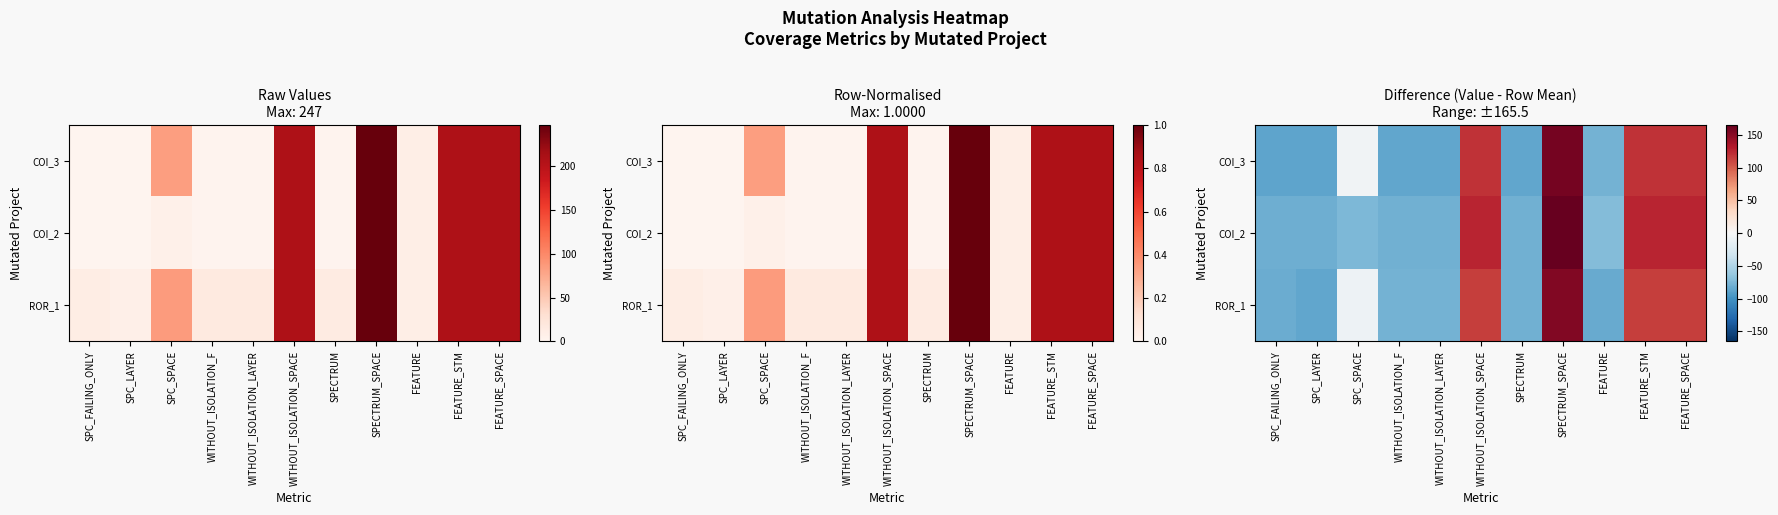

At which label does ROR_1 reach its peak?

SPECTRUM_SPACE